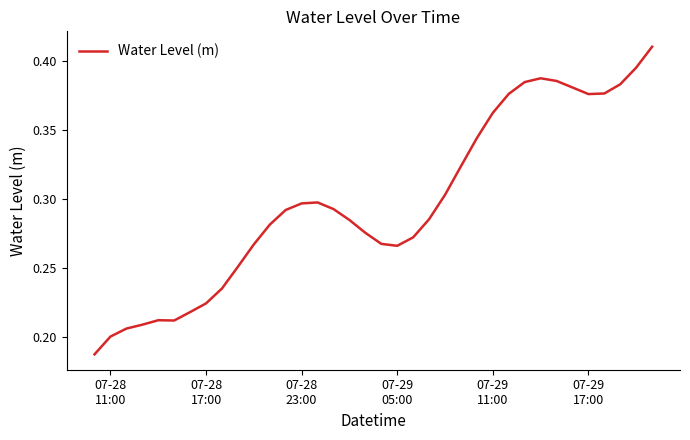

Reading left to right, transcribe all the data shown in this chart.

0.2	0.2	0.2	0.2	0.2	0.2	0.2	0.2	0.2	0.3	0.3	0.3	0.3	0.3	0.3	0.3	0.3	0.3	0.3	0.3	0.3	0.3	0.3	0.3	0.3	0.4	0.4	0.4	0.4	0.4	0.4	0.4	0.4	0.4	0.4	0.4